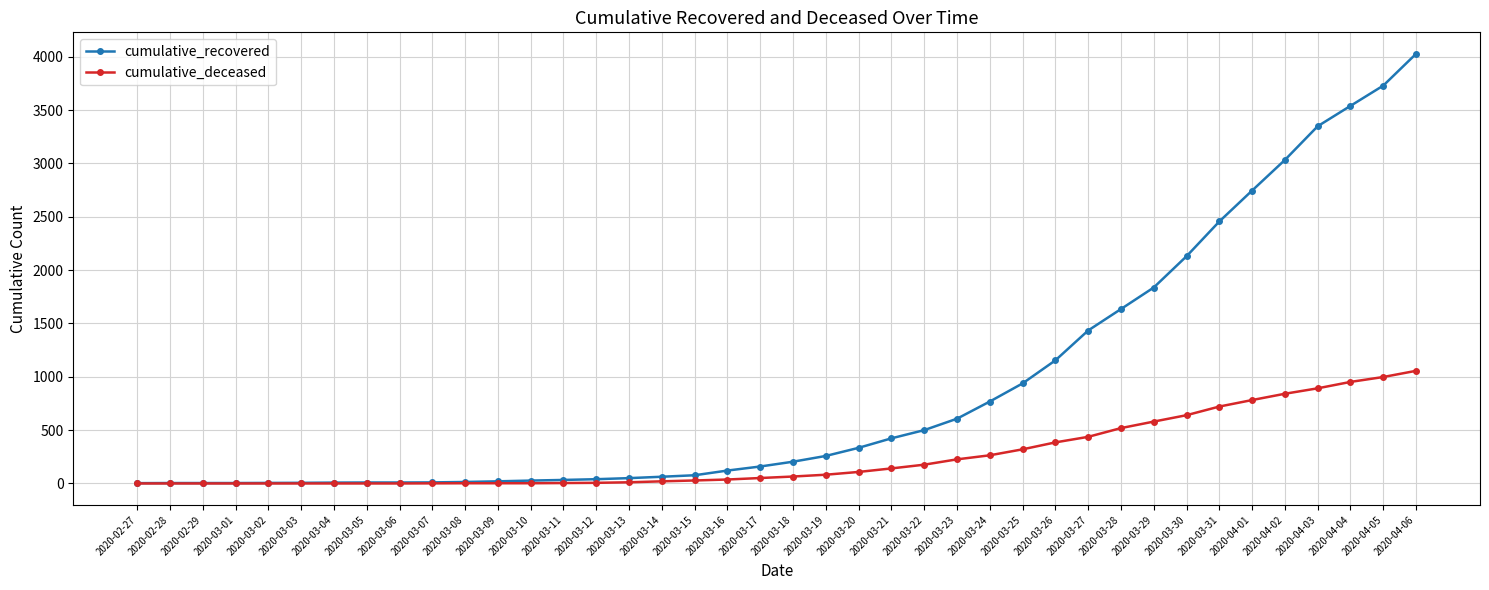

The value of cumulative_deceased at 2020-03-05 is 0. True or false?

True